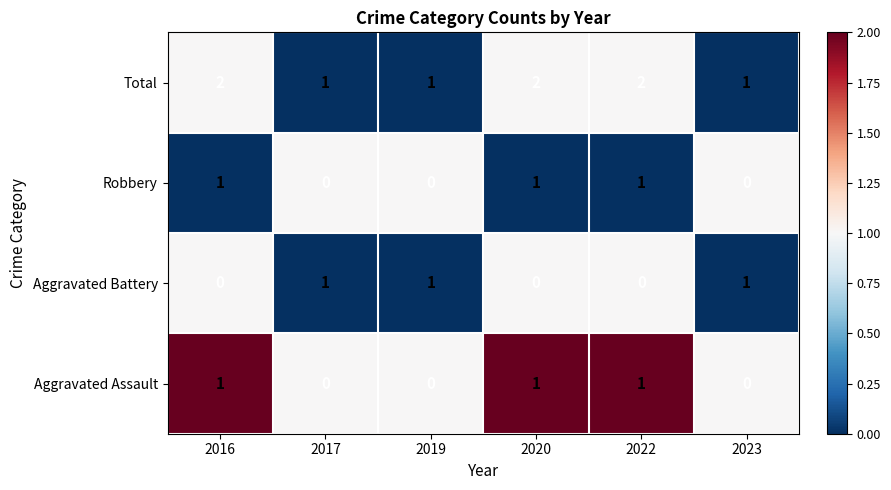

The Aggravated Battery series shows 1 at 2016. True or false?

False